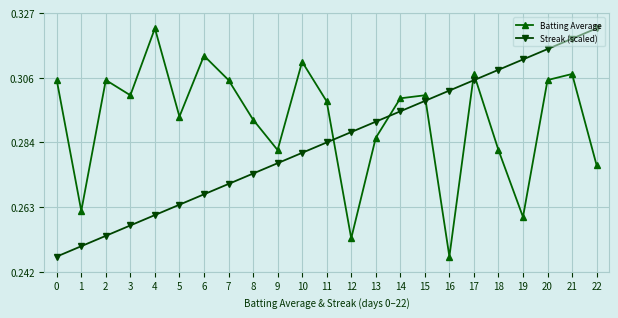

True or false: Batting Average and Streak (scaled) intersect in this chart.

True